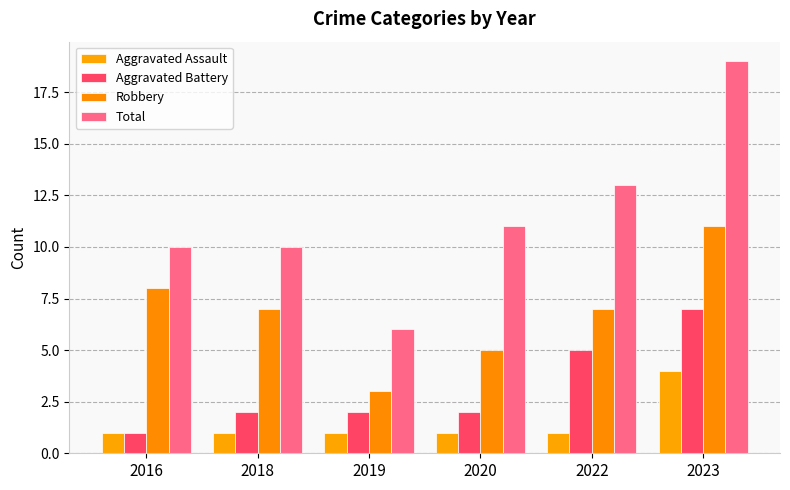

Count the Robbery values in the range 5 to 8.

4